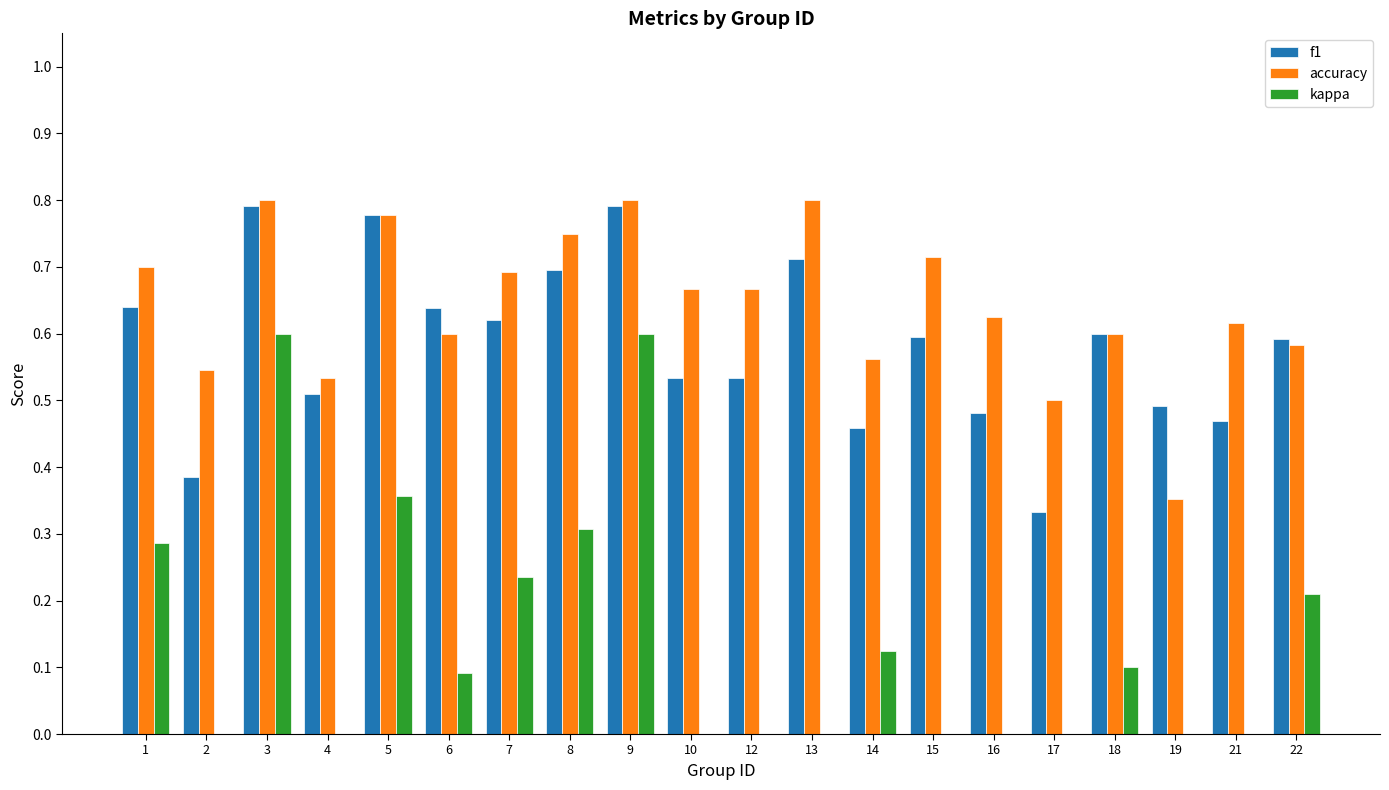

Is the value of accuracy at 17 greater than the value of f1 at 16?

Yes